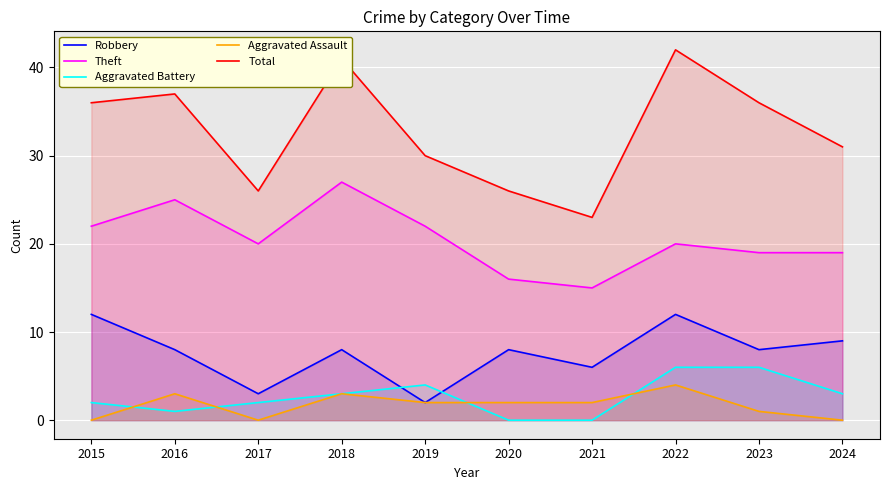

What is the difference between the maximum and minimum values in the Robbery series?

10